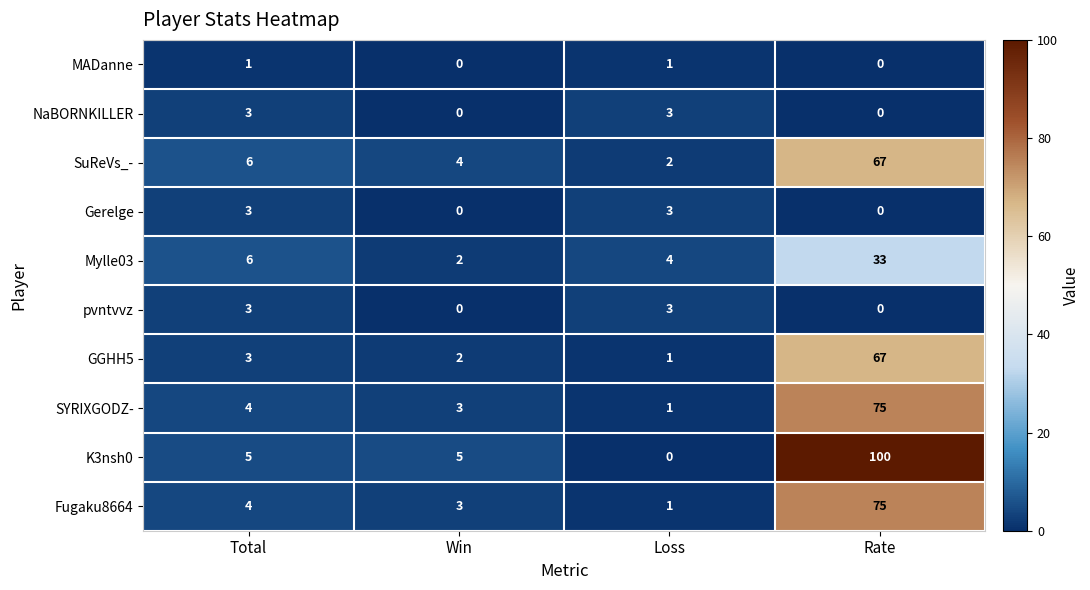

How many distinct data groups are displayed?

10